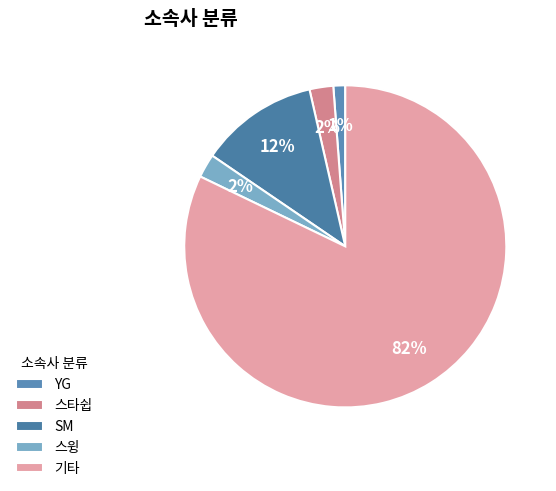

How many slices are in this pie chart?

5